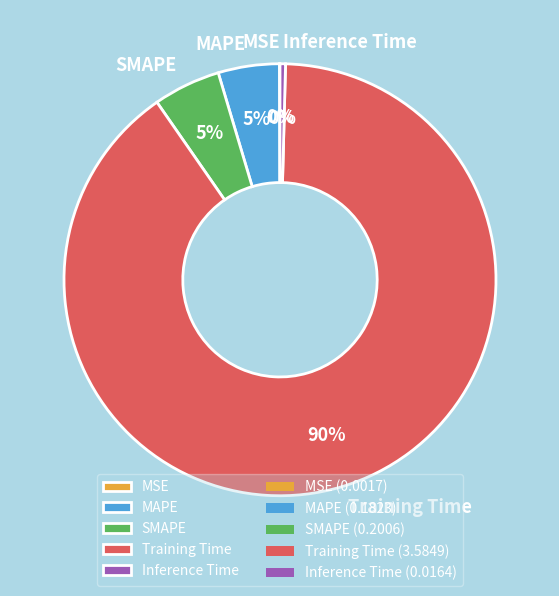

To the nearest percent, what is the difference between the largest and smallest slice percentages?

90%